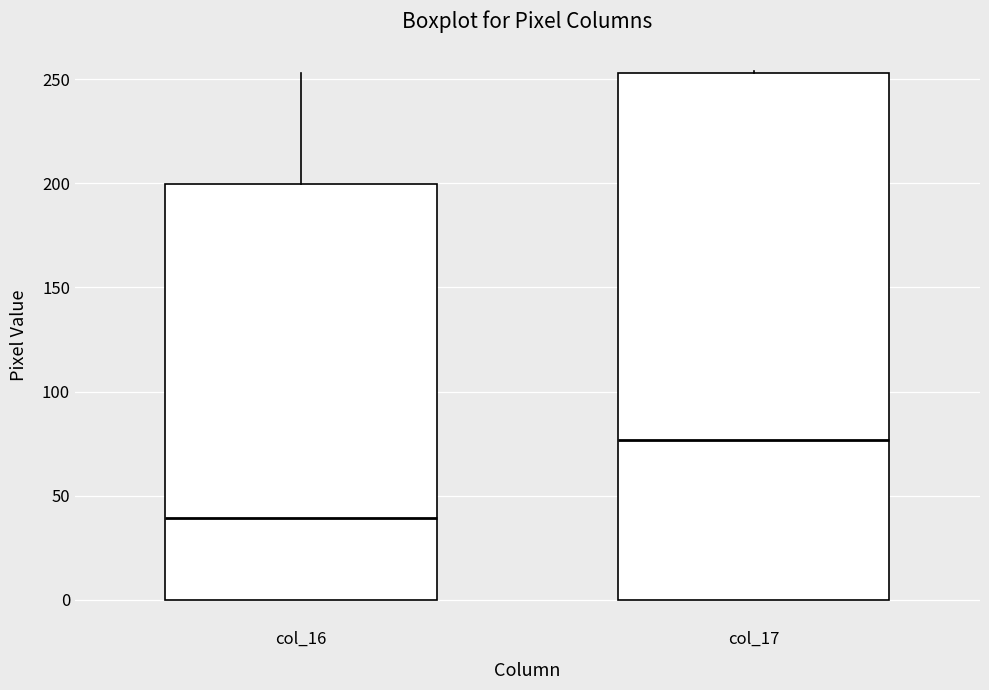

Reading left to right, read every box against the y-axis: the position of its median line, the range the box covers, and the ends of its whiskers. The values are not printed on the chart, so give them approximately, as read against the axis.

col_16: median 40, box 0 to 200, whiskers 0 to 255
col_17: median 75, box 0 to 255, whiskers 0 to 255